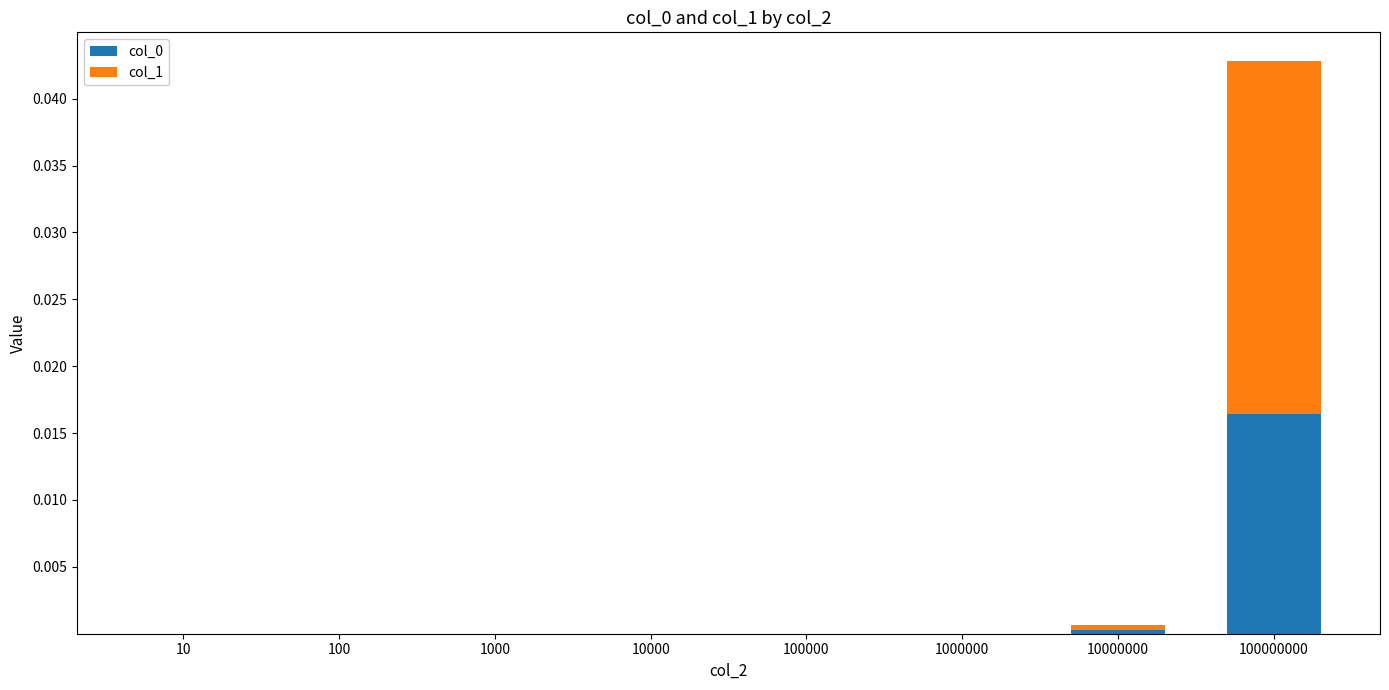

The col_0 series shows 0.0 at 100. True or false?

True